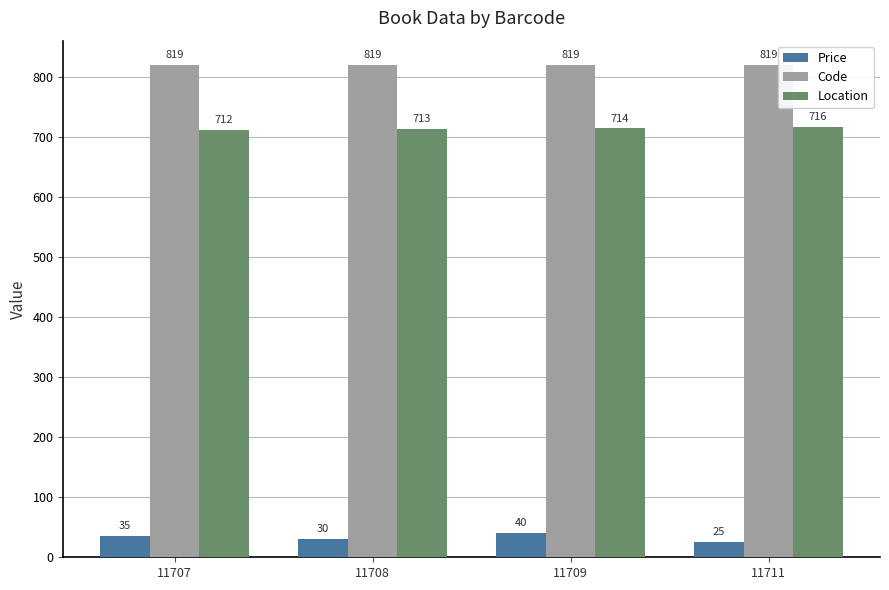

Reading left to right, transcribe all the data shown in this chart.

Price: 11707=35	11708=30	11709=40	11711=25
Code: 11707=819	11708=819	11709=819	11711=819
Location: 11707=712	11708=713	11709=714	11711=716